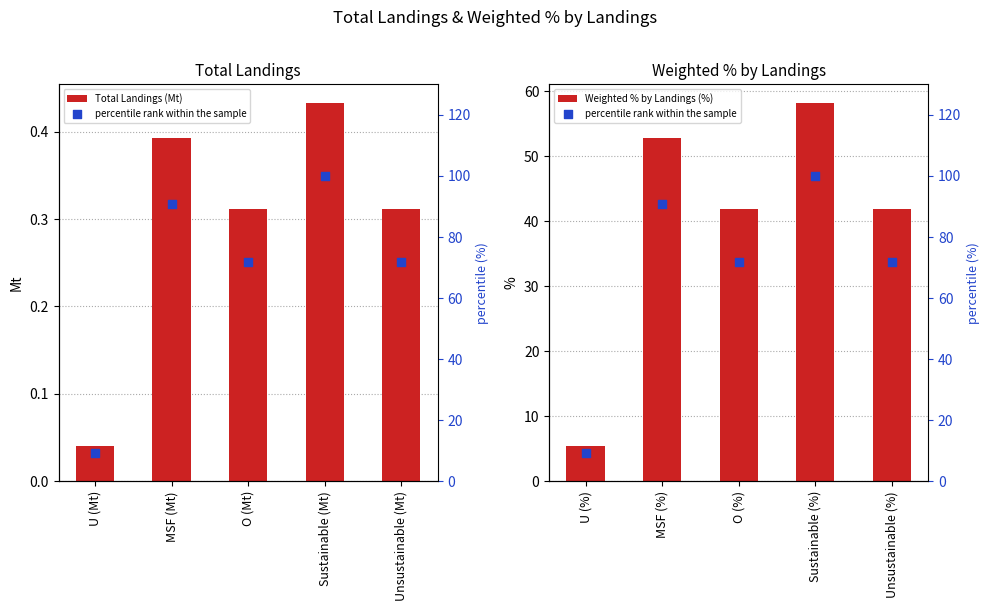

At how many categories does at least one series exceed 92?

1